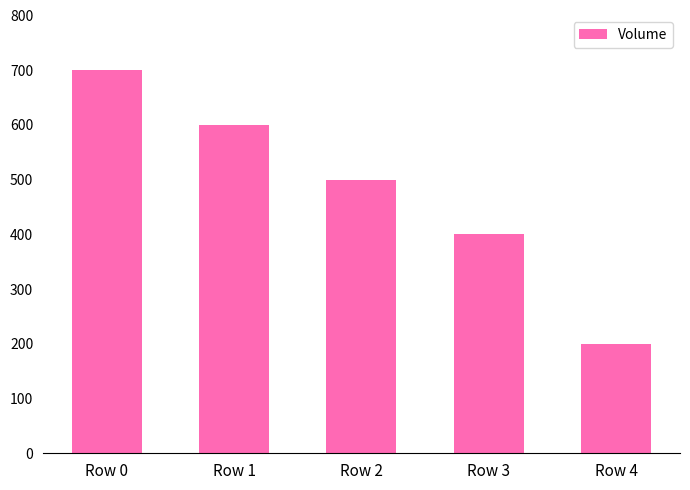

Rank the categories by value from lowest to highest.

Row 4, Row 3, Row 2, Row 1, Row 0